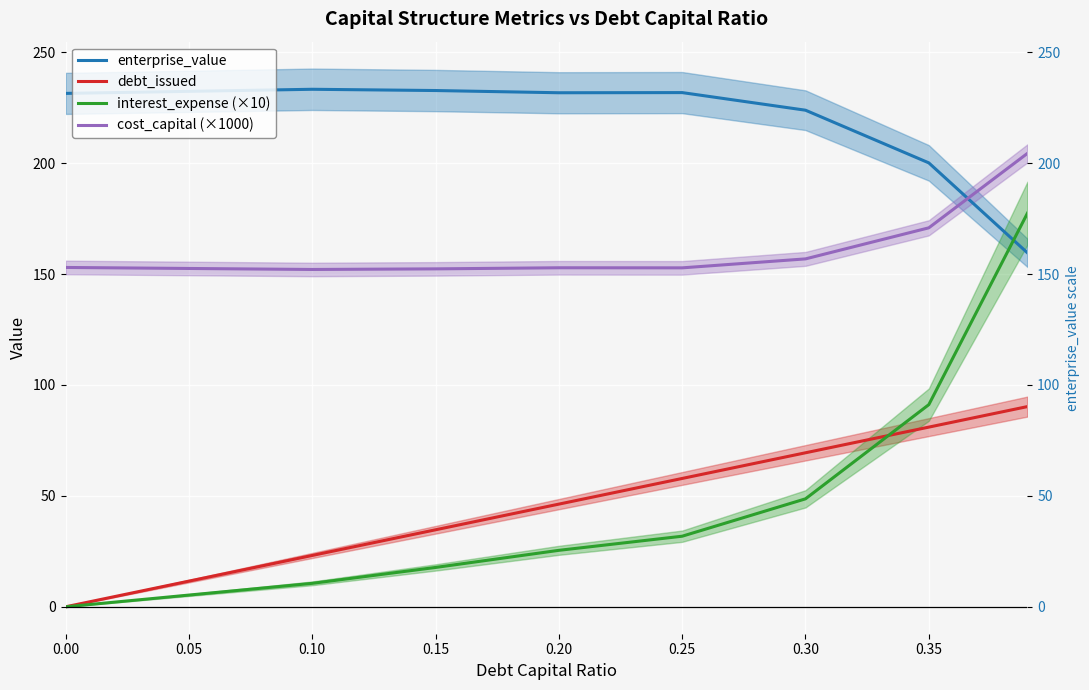

At which label is cost_capital (×1000) closest to 178?

0.35